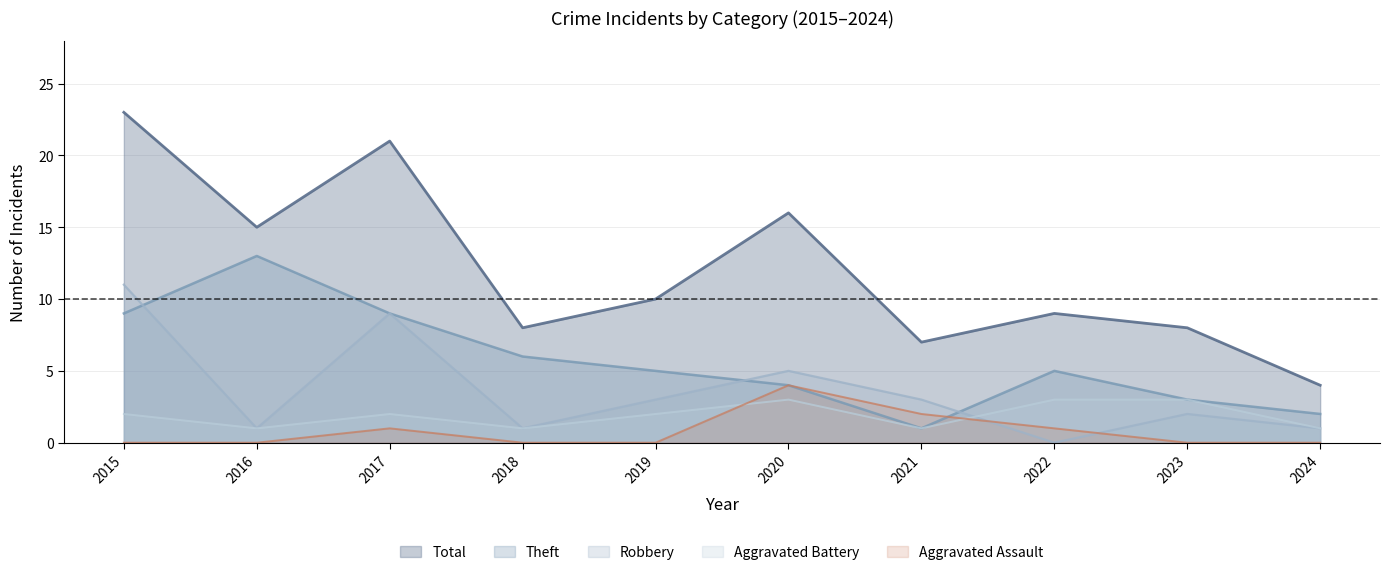

Which has a higher value, 2019 or 2024?

2019